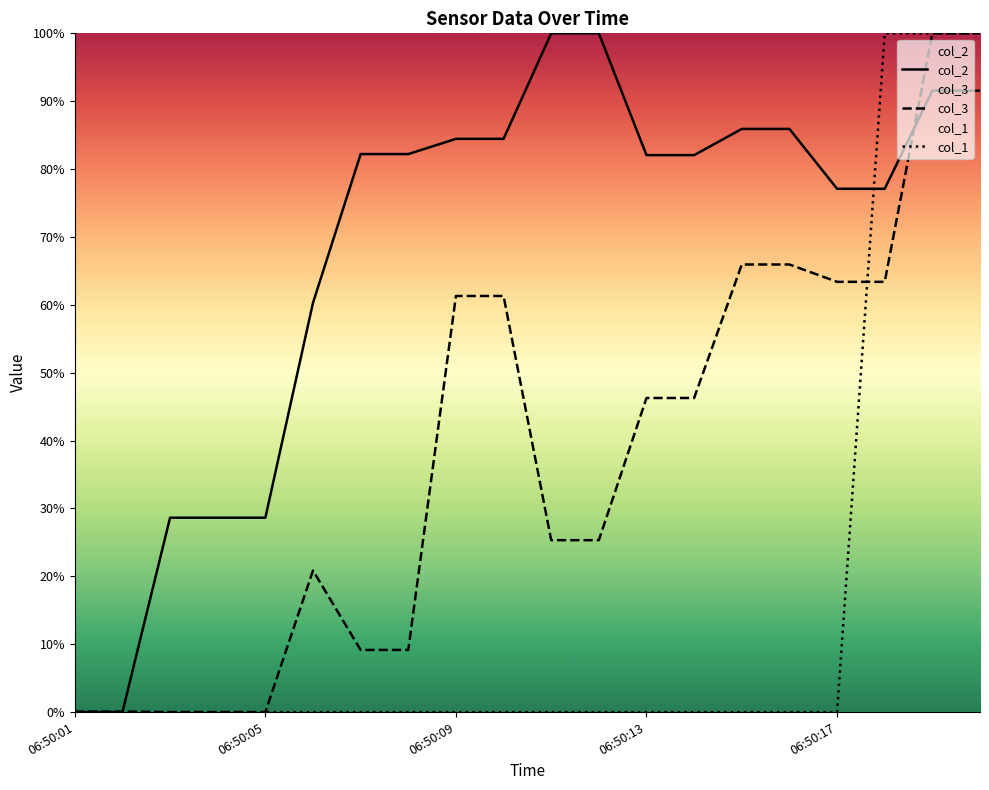

What is the difference between the maximum and second lowest values in the col_3 series?

100.0